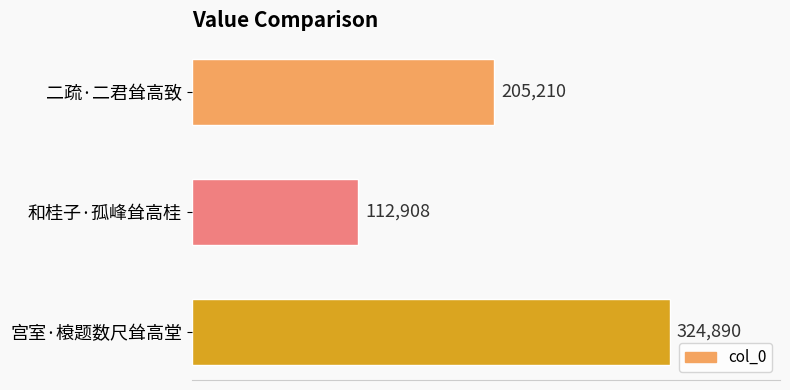

What is the average value?

214336